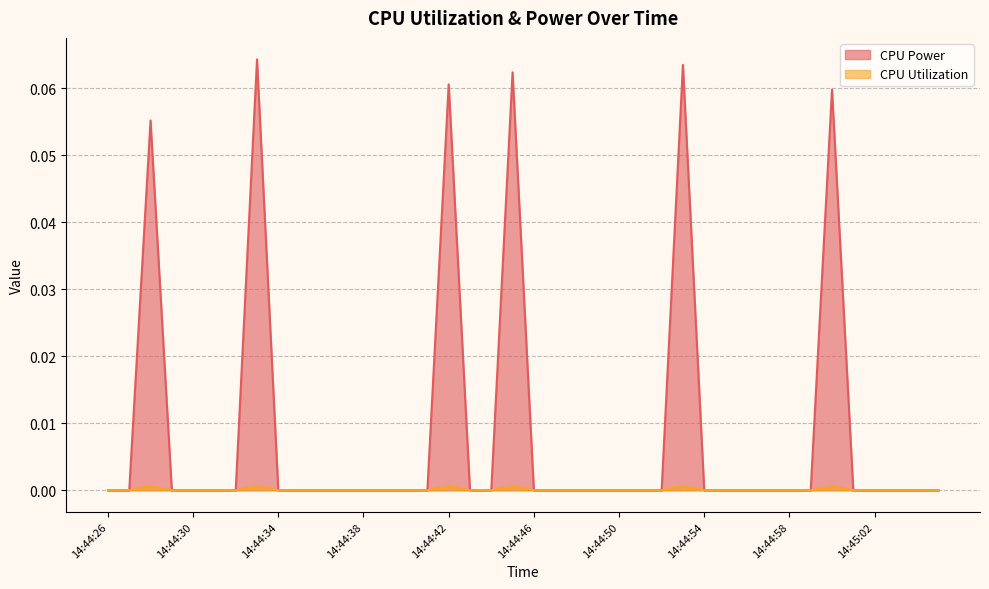

Reading right to left, what are all the values shown in this chart?

CPU Power: 0.0	0.0	0.0	0.0	0.0	0.1	0.0	0.0	0.0	0.0	0.0	0.0	0.1	0.0	0.0	0.0	0.0	0.0	0.0	0.0	0.1	0.0	0.0	0.1	0.0	0.0	0.0	0.0	0.0	0.0	0.0	0.0	0.1	0.0	0.0	0.0	0.0	0.1	0.0	0.0
CPU Utilization: 0.0	0.0	0.0	0.0	0.0	0.0	0.0	0.0	0.0	0.0	0.0	0.0	0.0	0.0	0.0	0.0	0.0	0.0	0.0	0.0	0.0	0.0	0.0	0.0	0.0	0.0	0.0	0.0	0.0	0.0	0.0	0.0	0.0	0.0	0.0	0.0	0.0	0.0	0.0	0.0